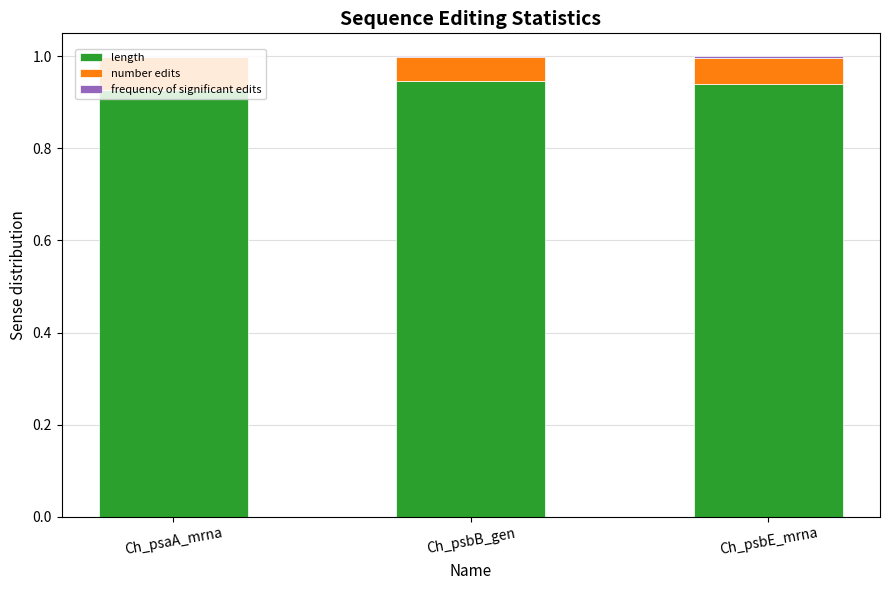

The value of length at Ch_psaA_mrna is 0.5. True or false?

False